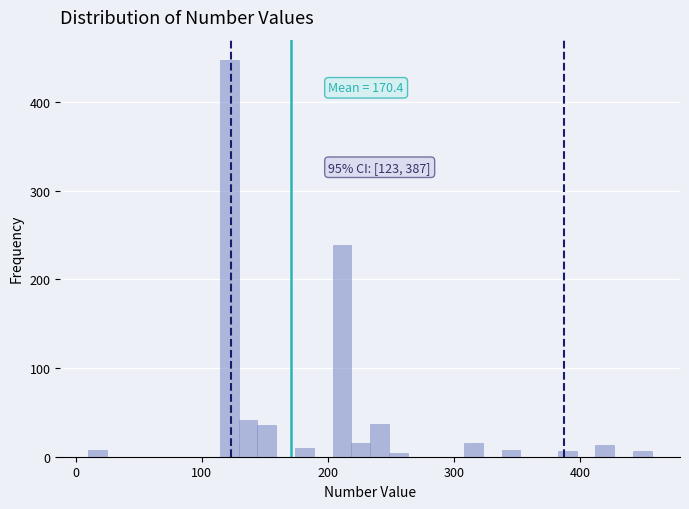

Around what value on the x-axis is the tallest bar? Give the approximate position of its centre, as read against the axis.

120